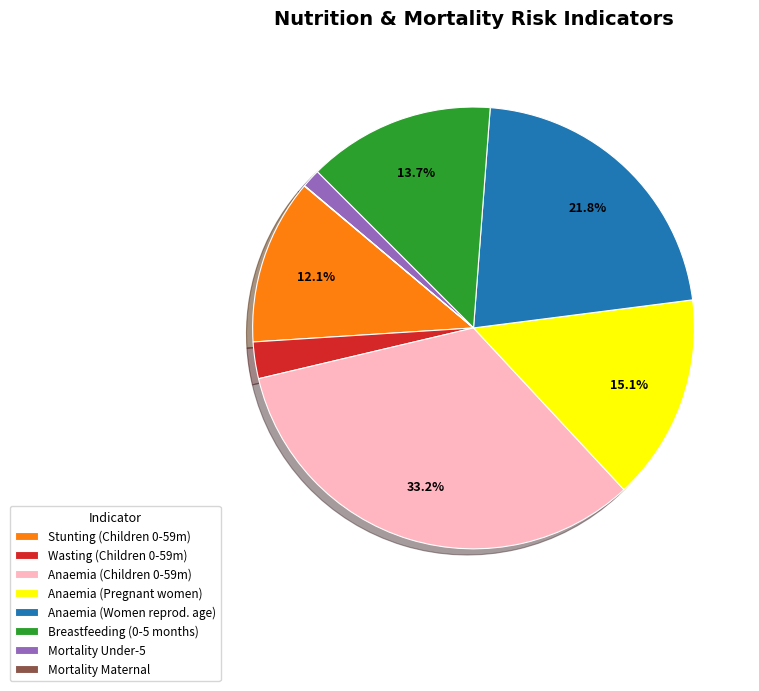

Is there a majority slice in this chart?

No